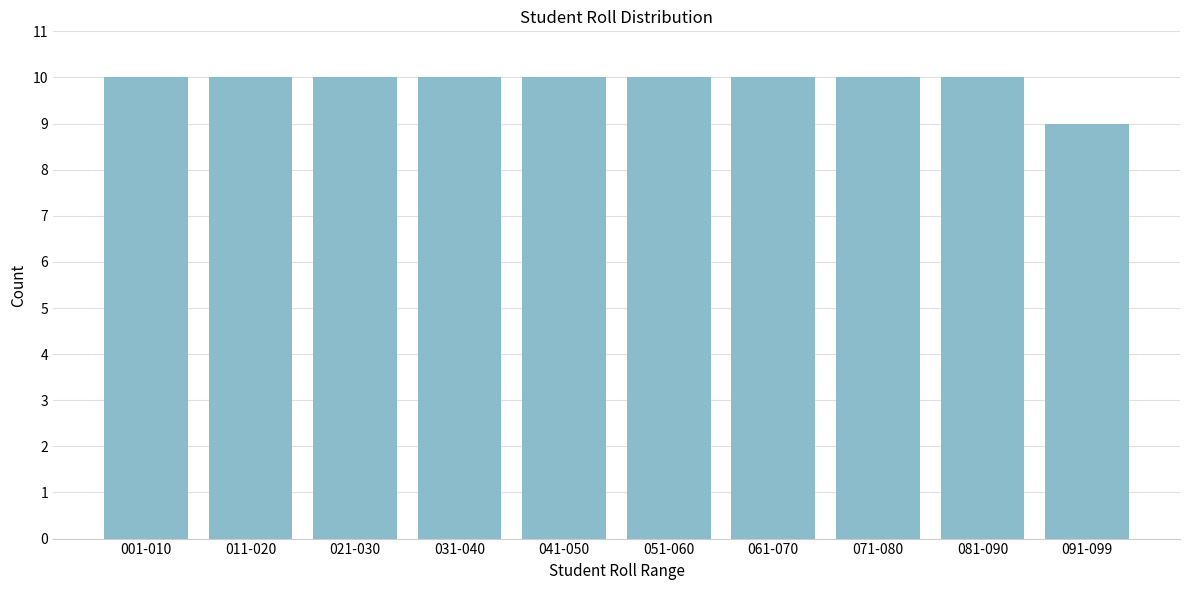

Reading right to left, extract all data points from this chart.

091-099=9	081-090=10	071-080=10	061-070=10	051-060=10	041-050=10	031-040=10	021-030=10	011-020=10	001-010=10